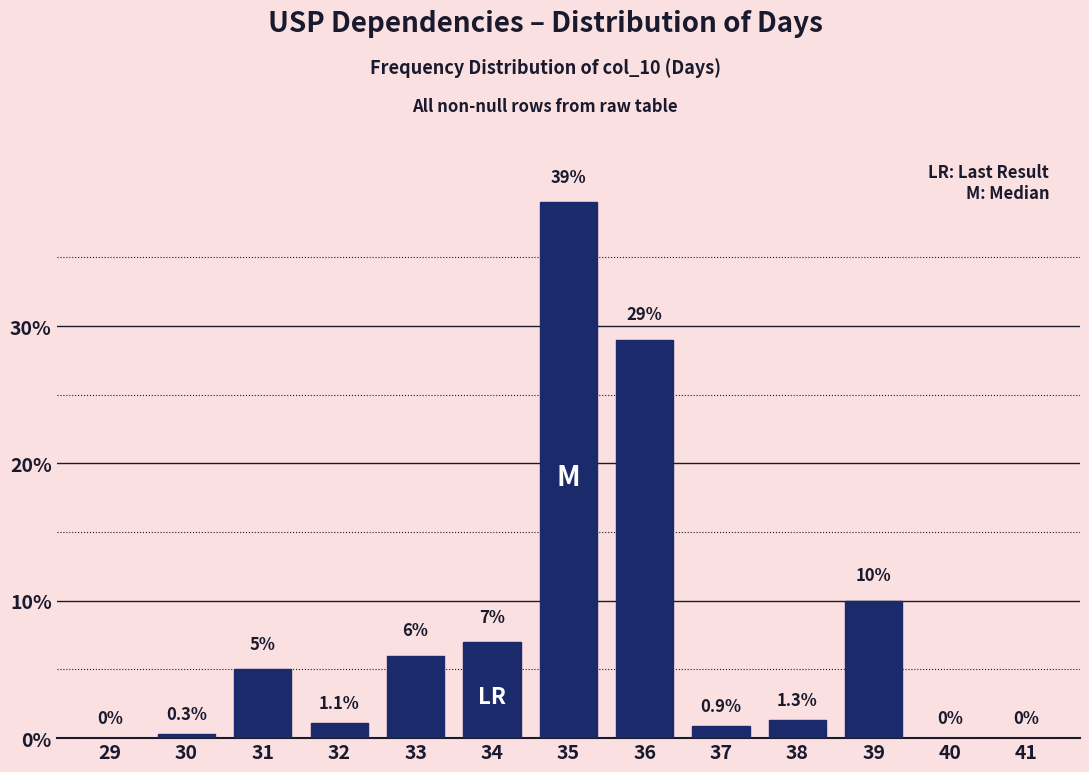

Reading left to right, what are all the values shown in this chart?

29=0.0	30=0.3	31=5.0	32=1.1	33=6.0	34=7.0	35=39.0	36=29.0	37=0.9	38=1.3	39=10.0	40=0.0	41=0.0